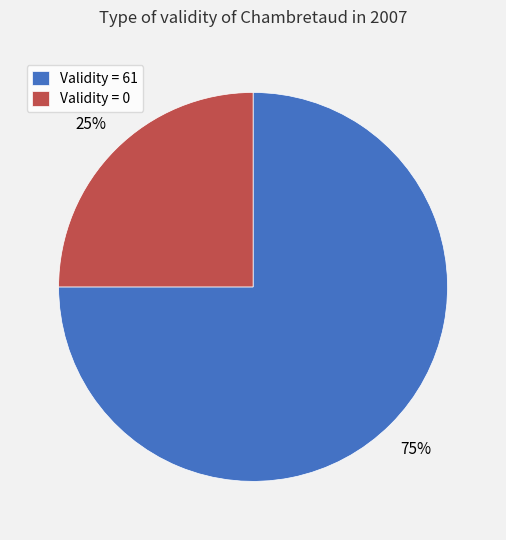

Rank the categories by value from highest to lowest.

Validity = 61, Validity = 0